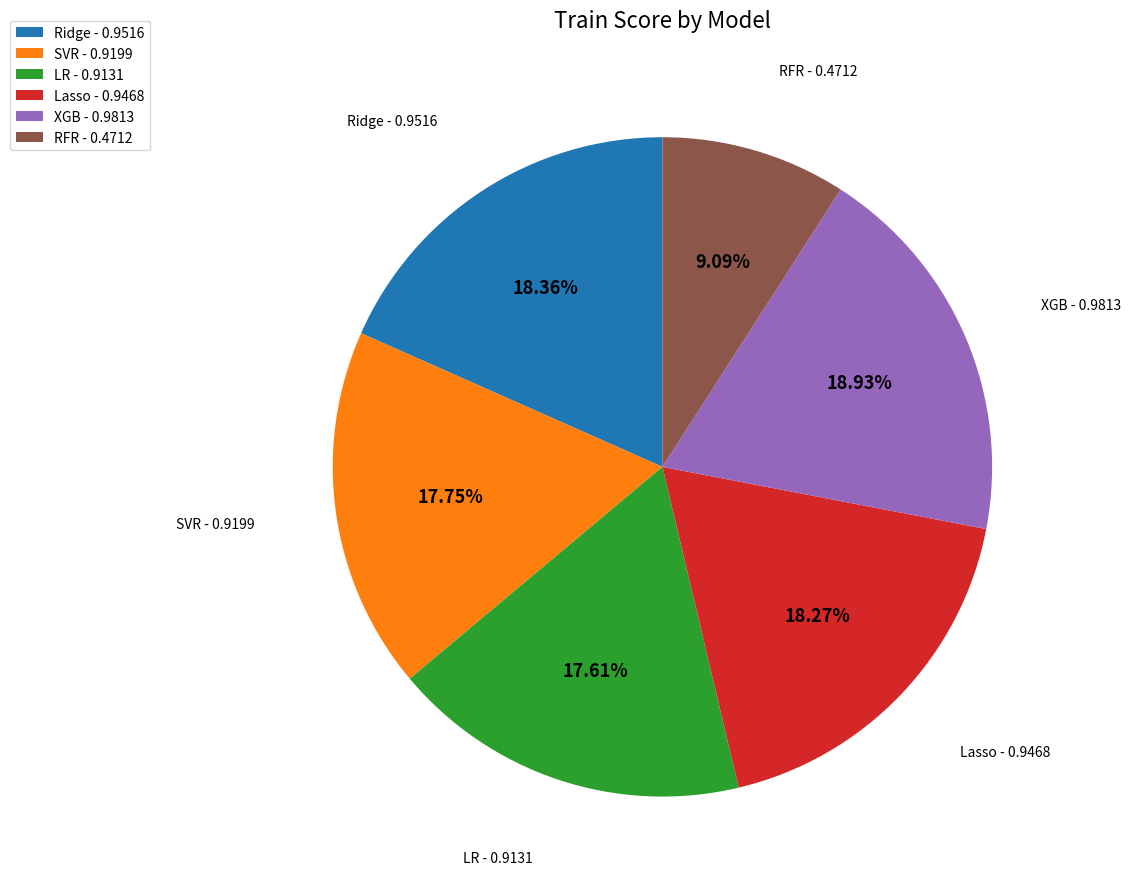

Does LR - 0.9131 account for over 50% of the chart?

No